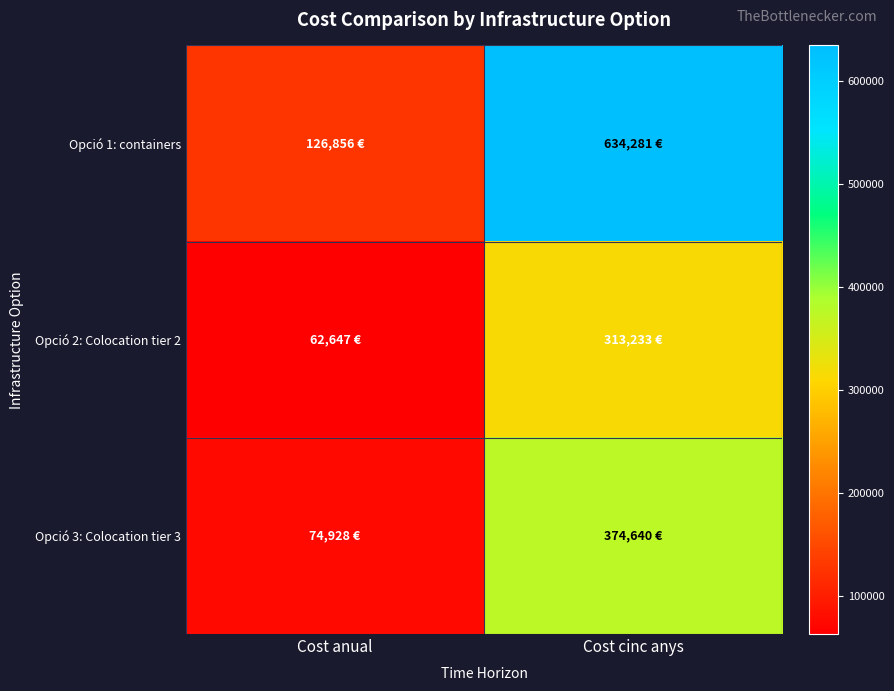

Which series changed the most between Cost anual and Cost cinc anys?

Opció 1: containers